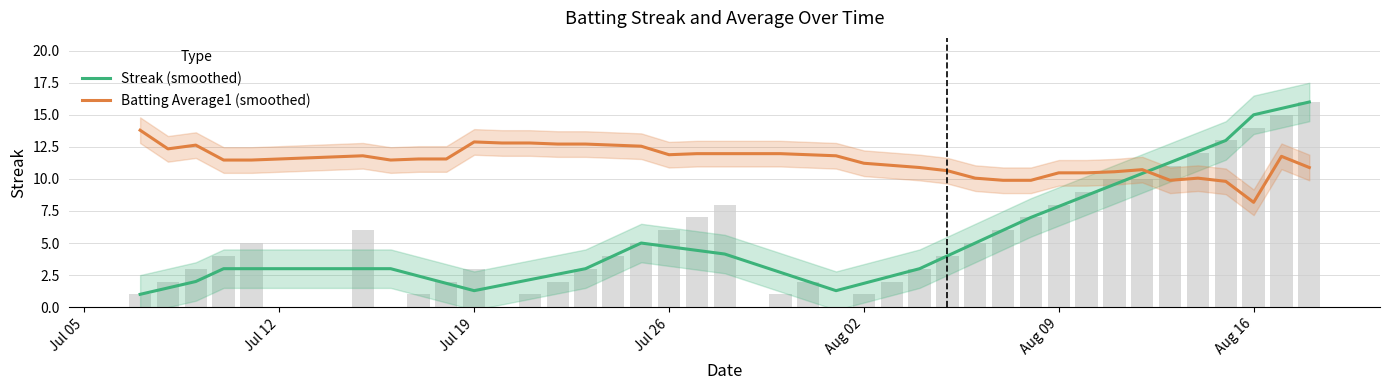

Does the chart contain stacked bars?

No